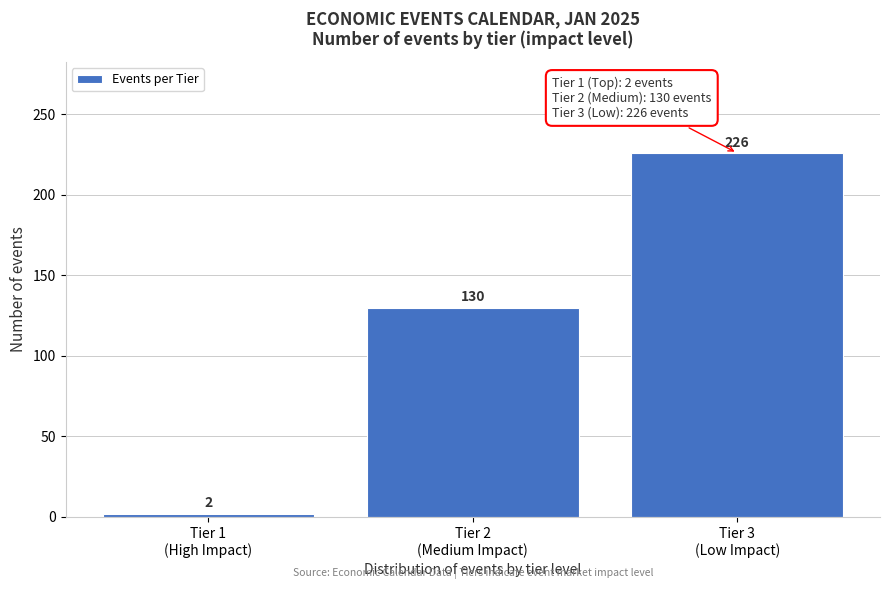

Reading left to right, list all the values displayed in this chart.

2	130	226